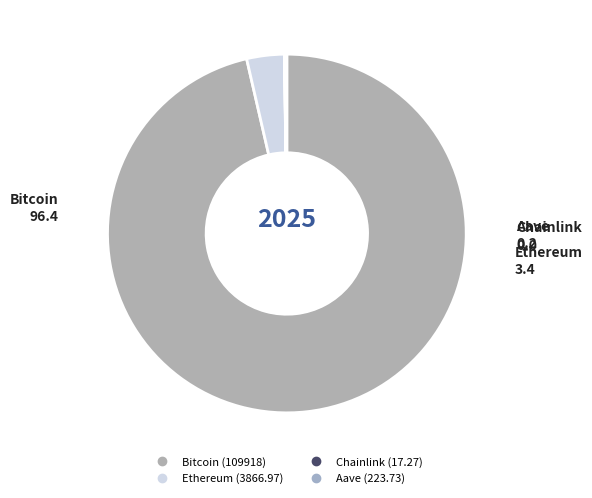

True or false: Bitcoin accounts for 96% of the total.

True